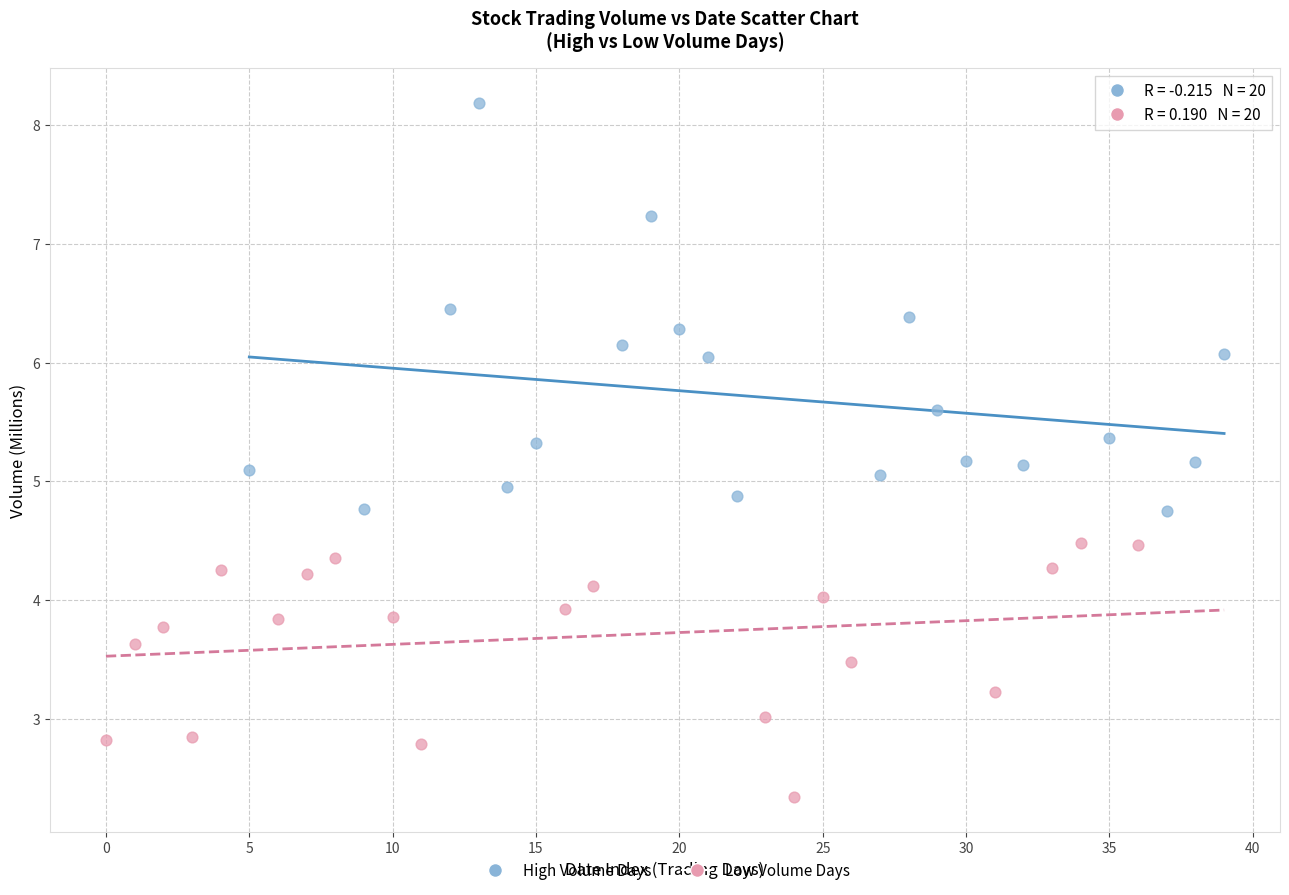

Which series has the largest Y range (max minus min)?

High Volume Days